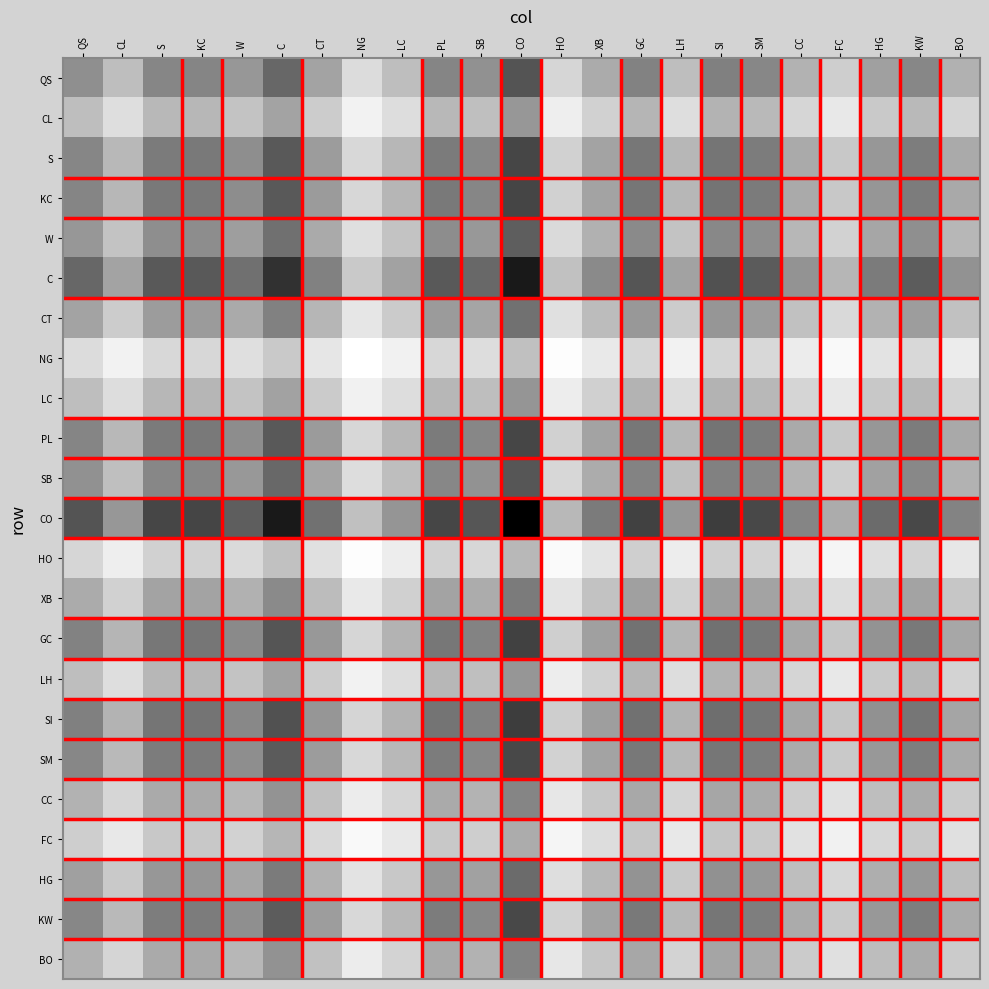

Which category has the highest value across all series?

CO